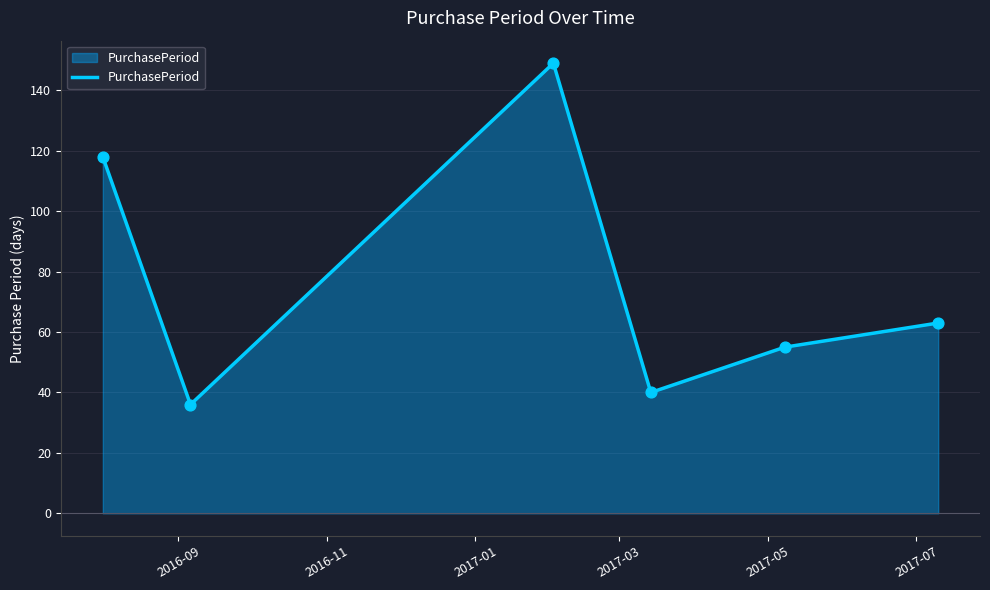

How many interior local peaks (higher than both neighbors) does the data have?

1